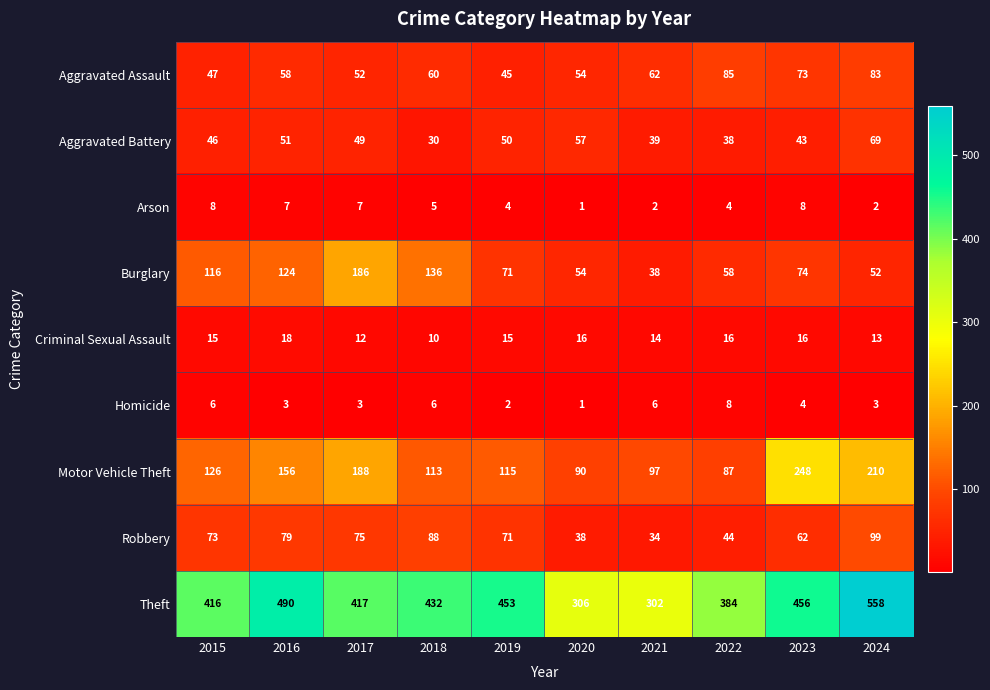

What is the difference between the second highest and second lowest values in the Aggravated Assault series?

36